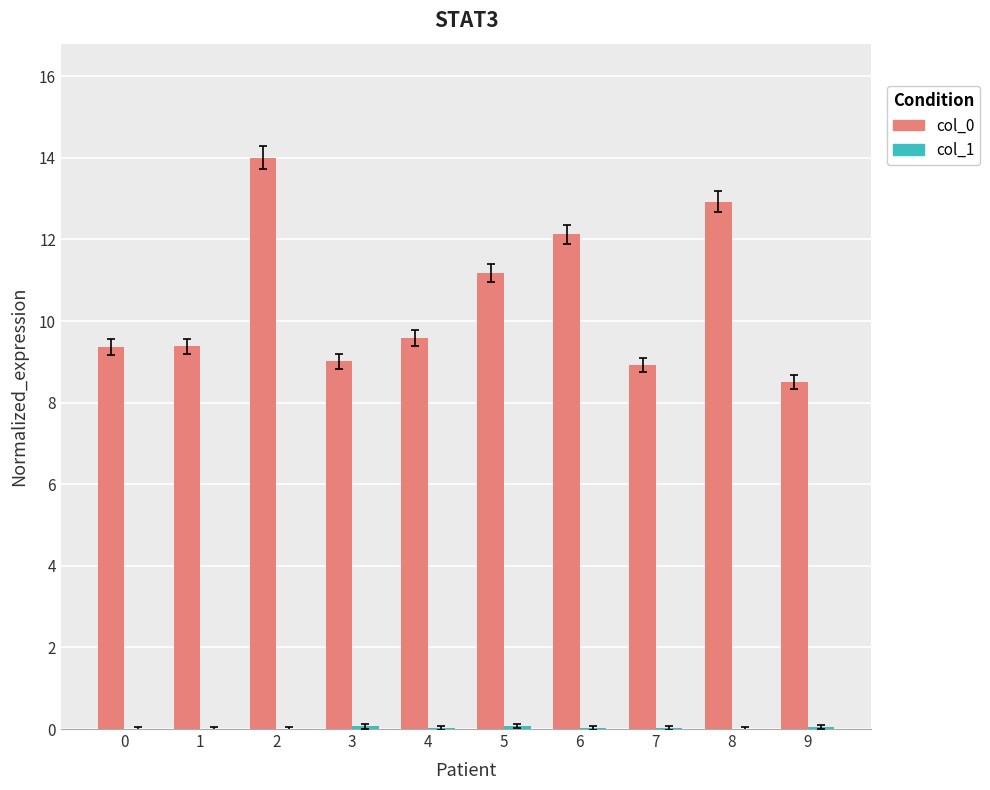

The value of col_0 at 6 is 12.1. True or false?

True